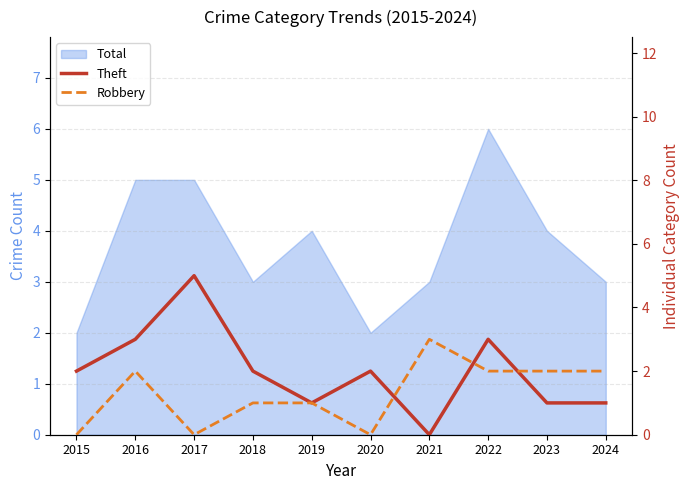

True or false: Theft has a value of 1 at 2015.

False